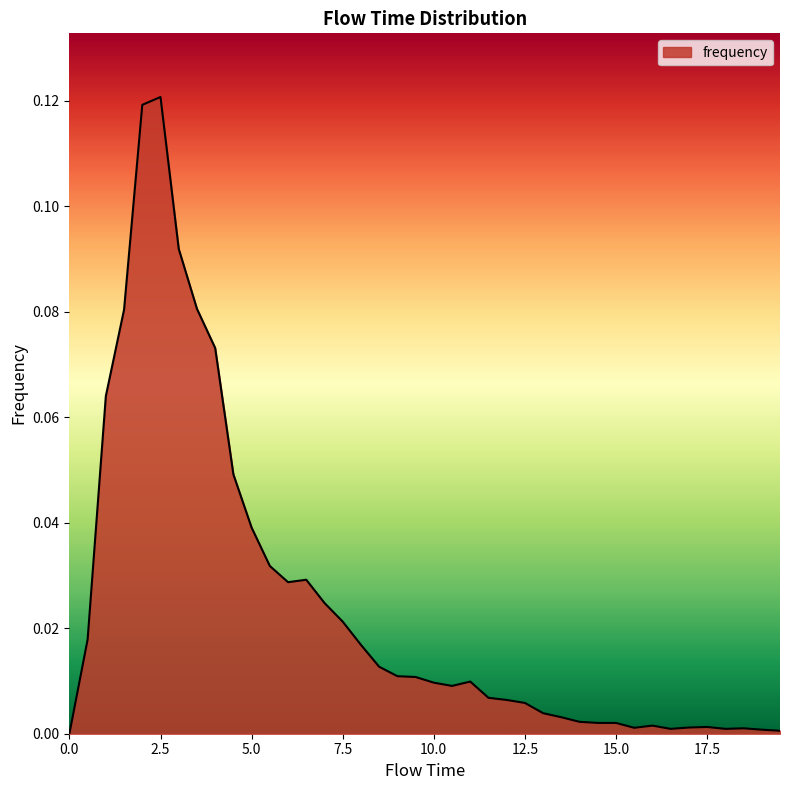

Reading left to right, transcribe all the data shown in this chart.

0.0	0.0	0.1	0.1	0.1	0.1	0.1	0.1	0.1	0.0	0.0	0.0	0.0	0.0	0.0	0.0	0.0	0.0	0.0	0.0	0.0	0.0	0.0	0.0	0.0	0.0	0.0	0.0	0.0	0.0	0.0	0.0	0.0	0.0	0.0	0.0	0.0	0.0	0.0	0.0